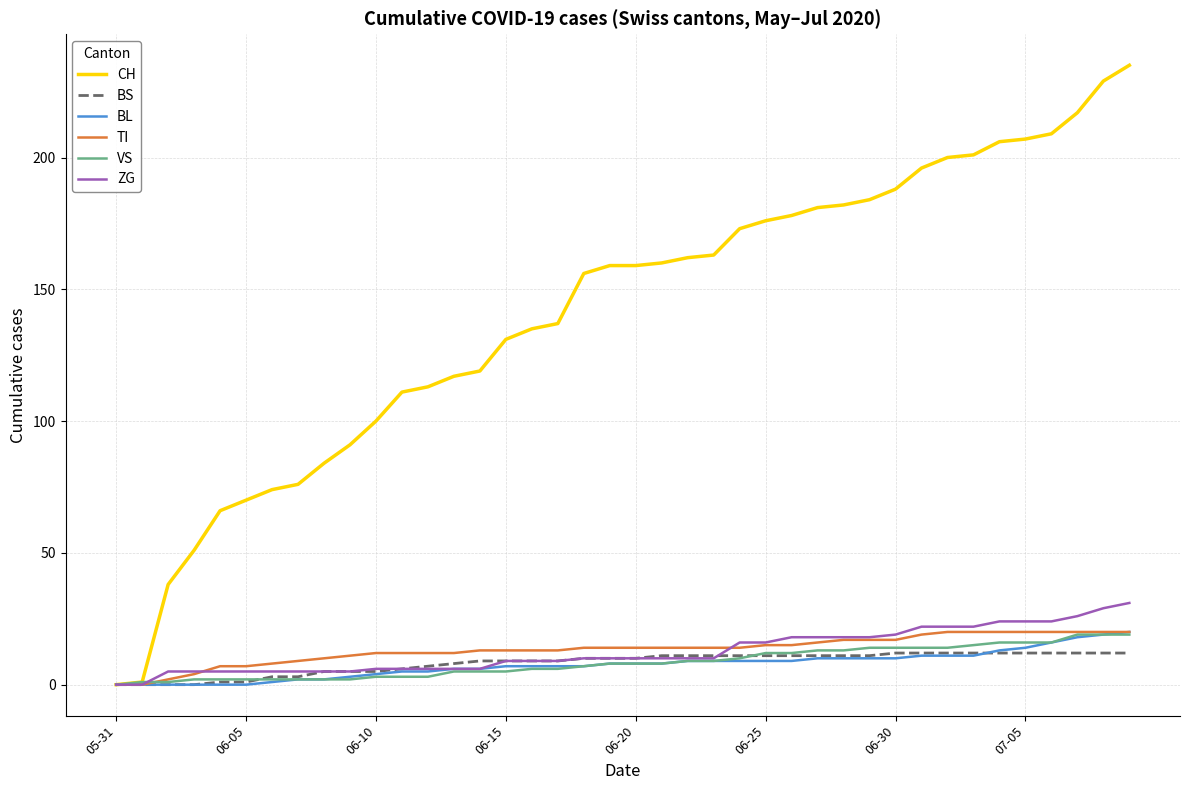

Which series has the widest spread of values?

CH